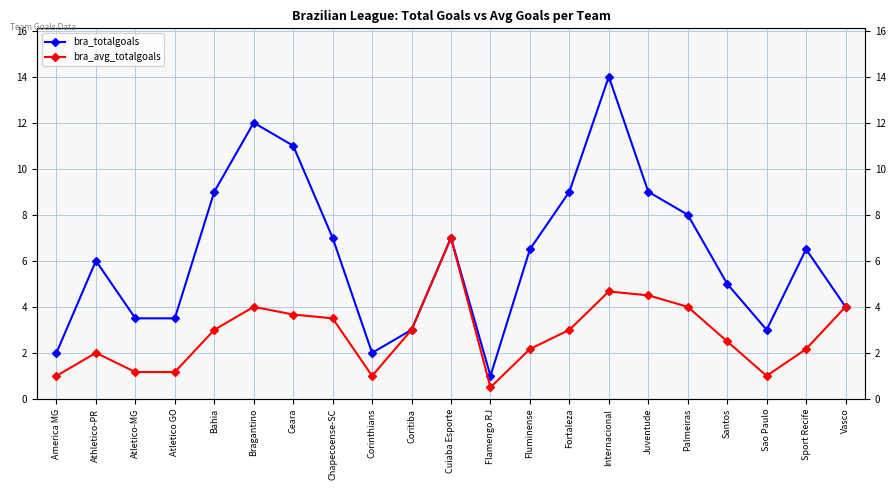

Is it true that bra_avg_totalgoals equals 3.0 at Bahia?

True